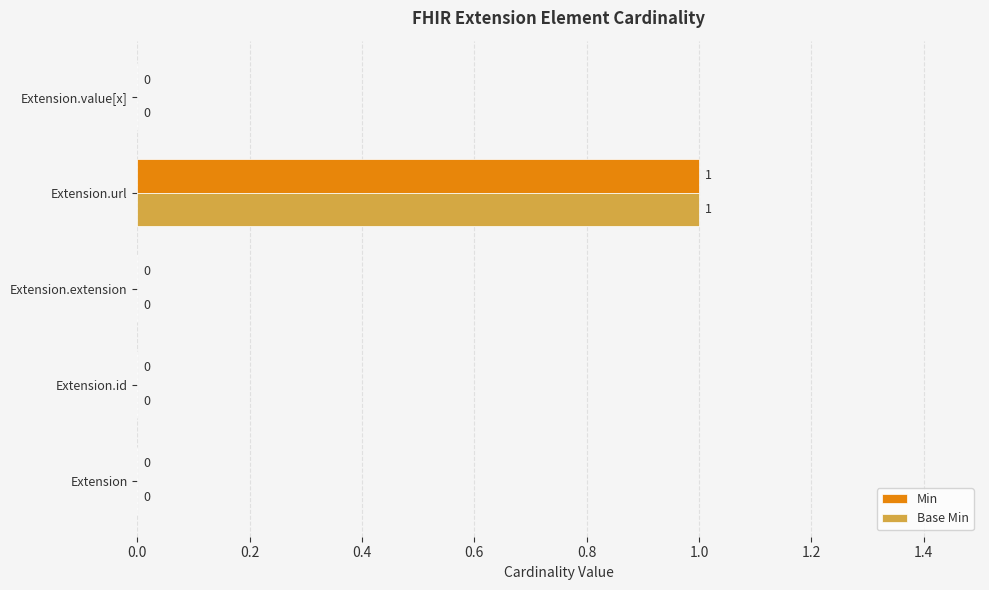

The value of Min at Extension.extension is 0. True or false?

True